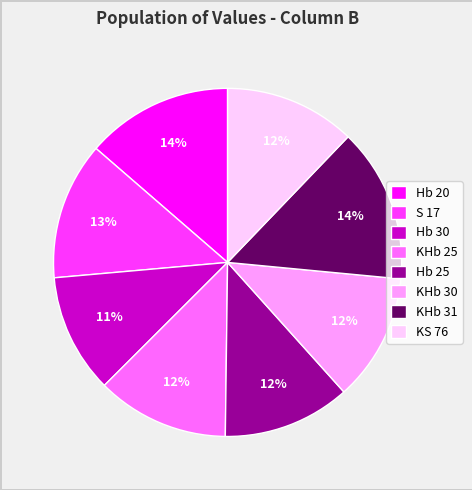

Which category has the smallest portion of the pie?

Hb 30